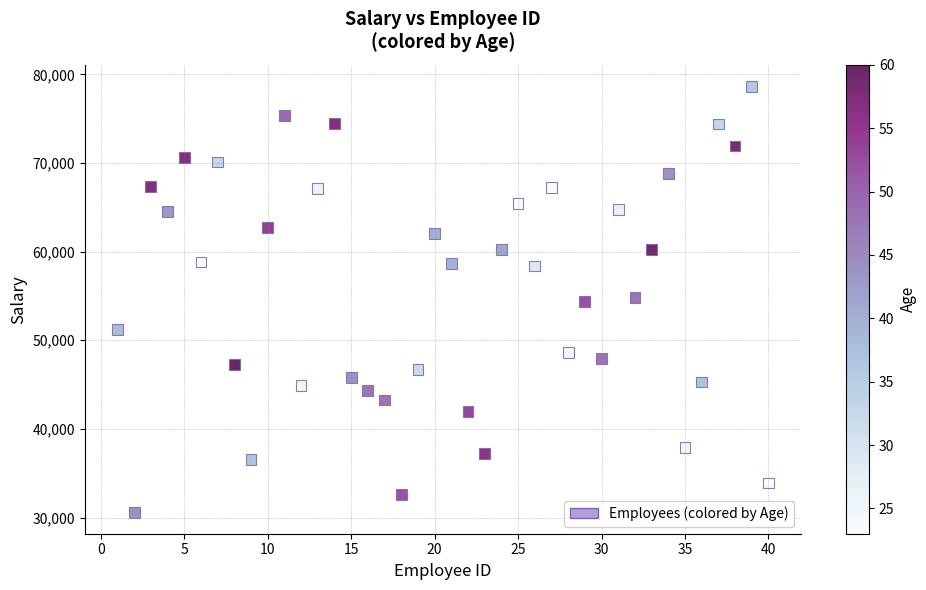

What is the range of Y values (max minus min)?

48098